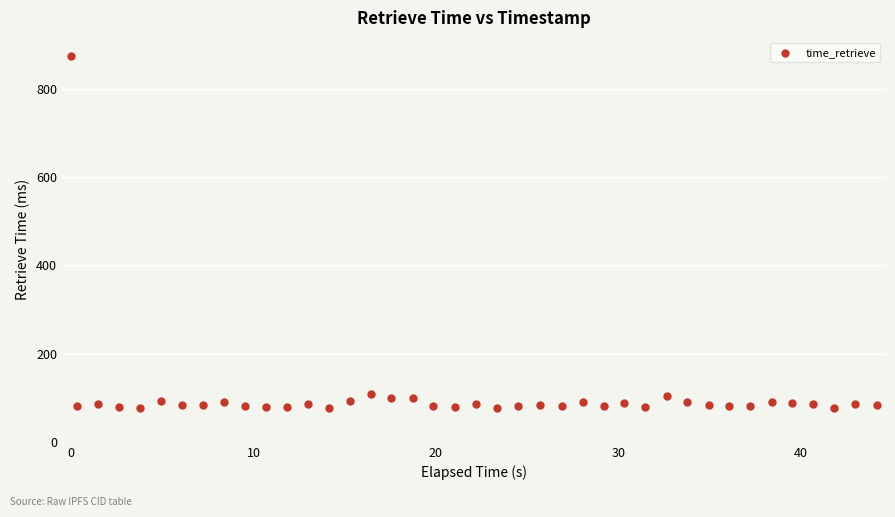

What is the range of Y values (max minus min)?

797.9